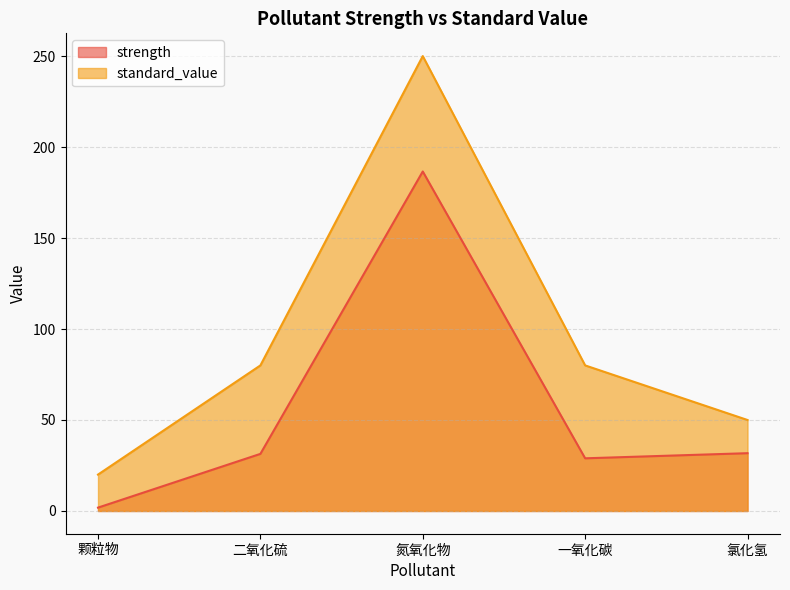

At which label is strength closest to 94?

氯化氢